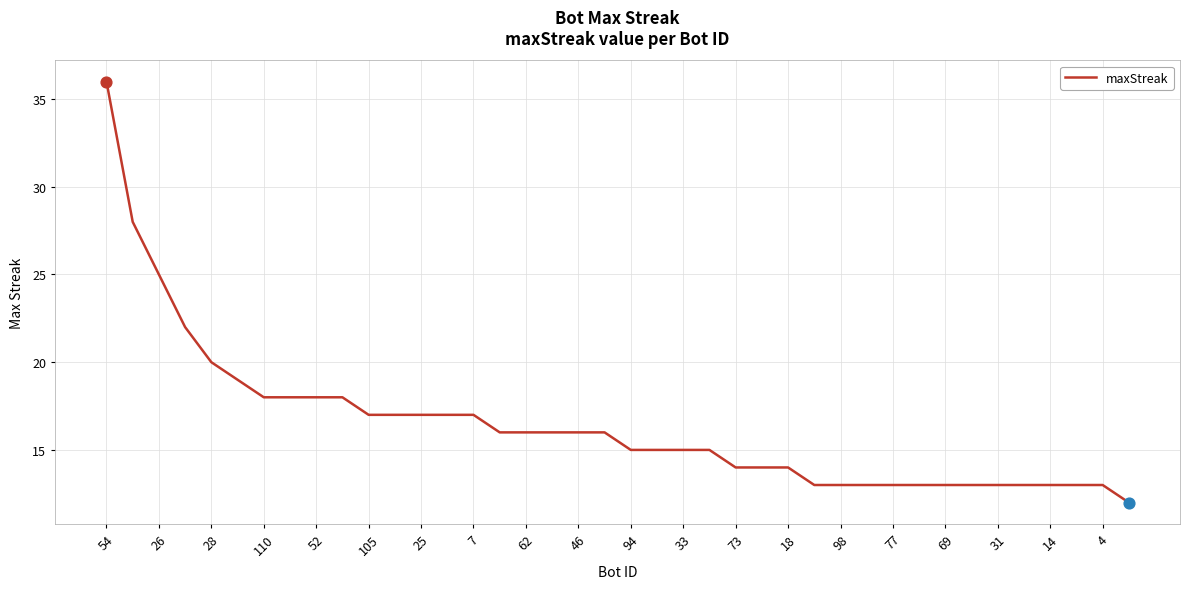

What is the difference between the maximum and minimum values?

24